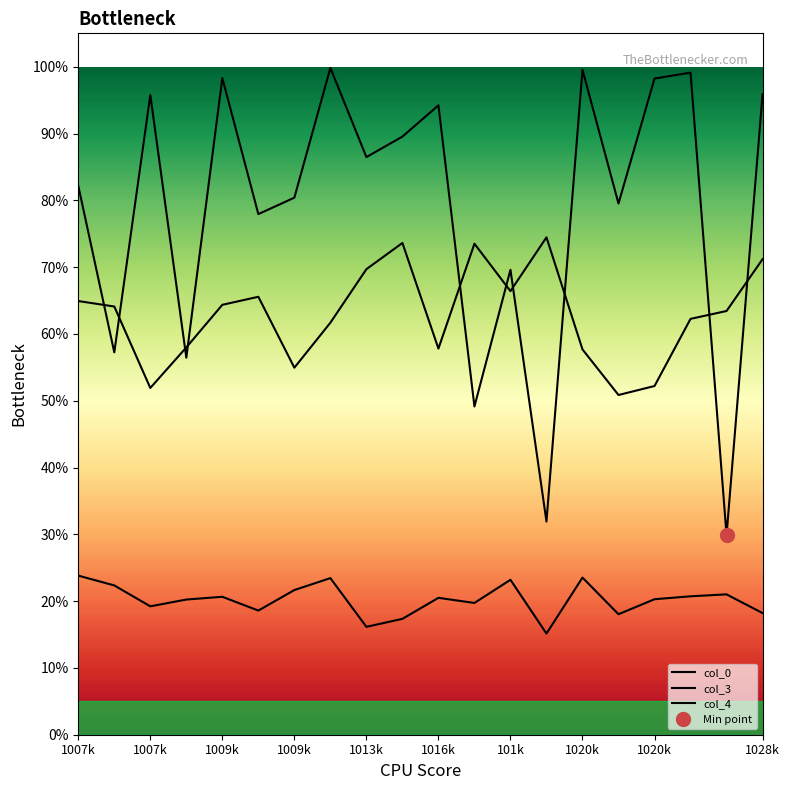

Reading right to left, transcribe all the data shown in this chart.

col_0: 1.0	0.3	1.0	1.0	0.8	1.0	0.3	0.7	0.5	0.9	0.9	0.9	1.0	0.8	0.8	1.0	0.6	1.0	0.6	0.8
col_3: 0.7	0.6	0.6	0.5	0.5	0.6	0.7	0.7	0.7	0.6	0.7	0.7	0.6	0.5	0.7	0.6	0.6	0.5	0.6	0.6
col_4: 0.2	0.2	0.2	0.2	0.2	0.2	0.2	0.2	0.2	0.2	0.2	0.2	0.2	0.2	0.2	0.2	0.2	0.2	0.2	0.2